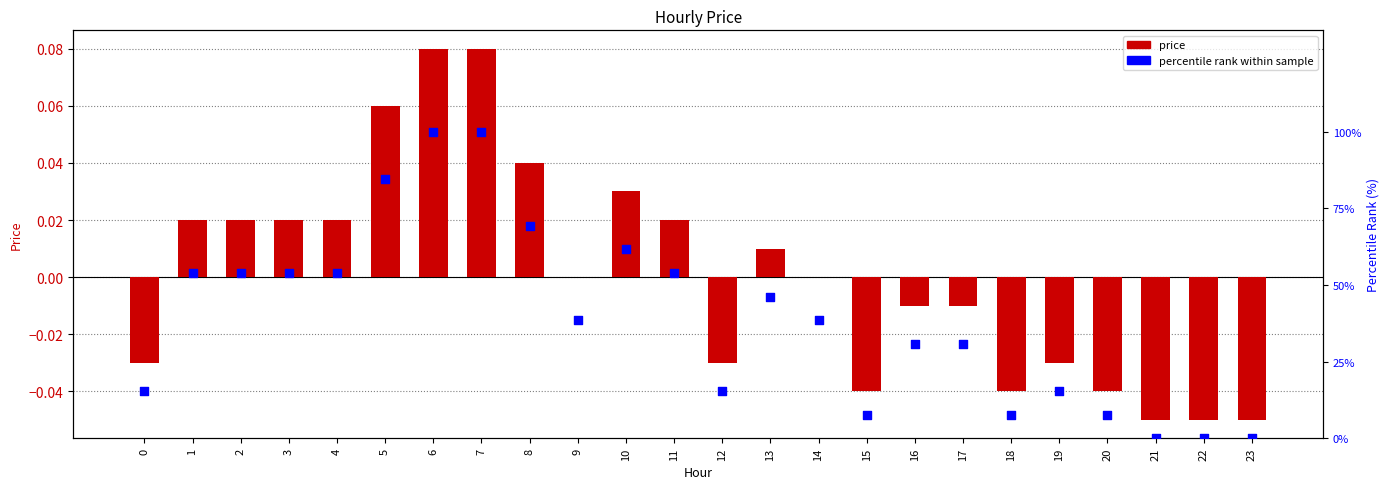

Which series has the widest spread of Y values?

percentile rank within sample